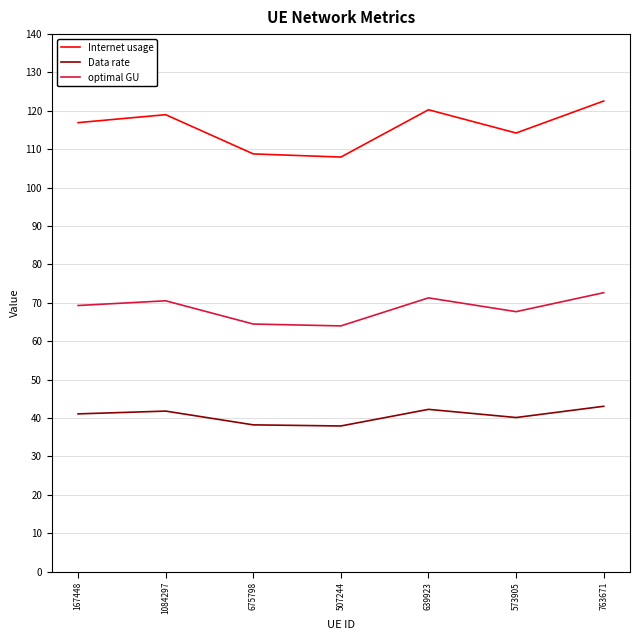

What is the difference between the maximum and second lowest values in the Data rate series?

4.8